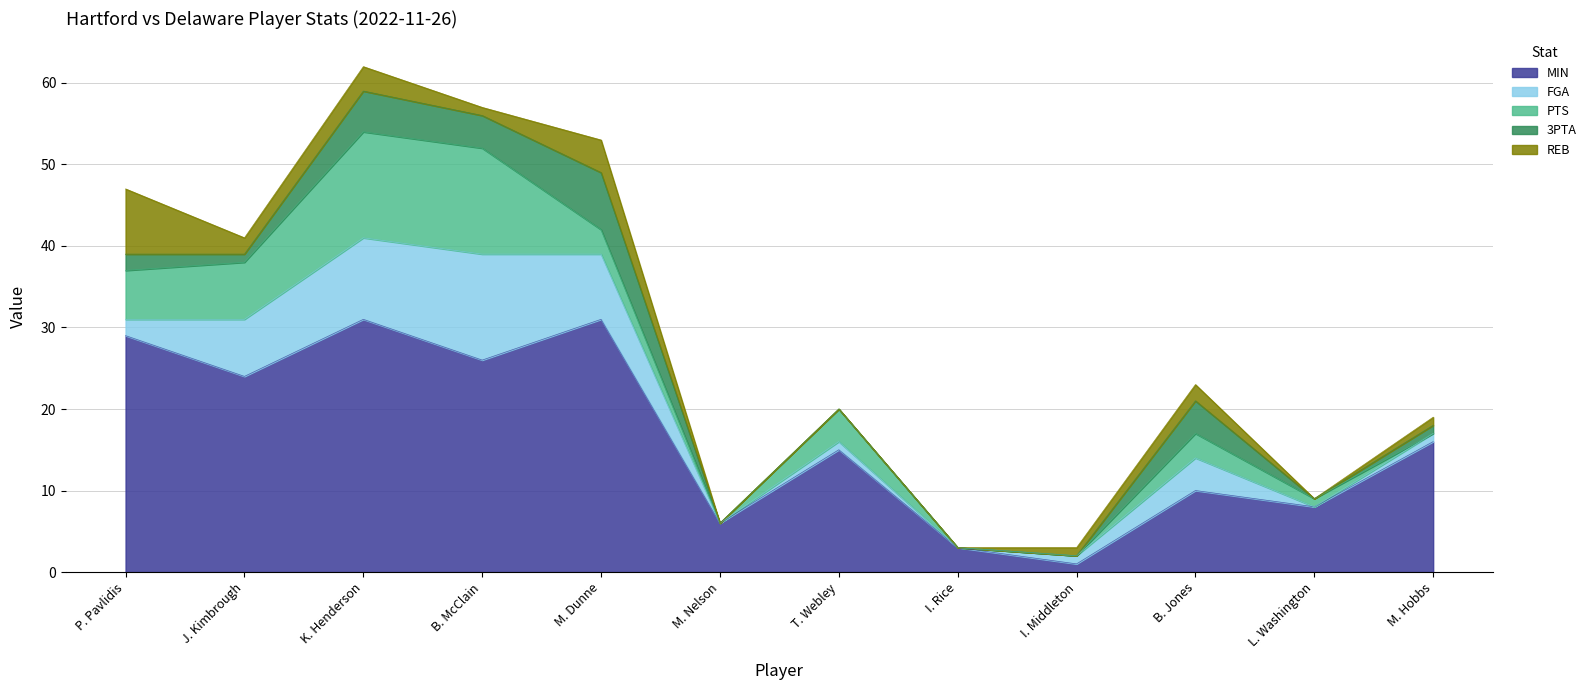

What is the label of the 4th point from the left?

B. McClain